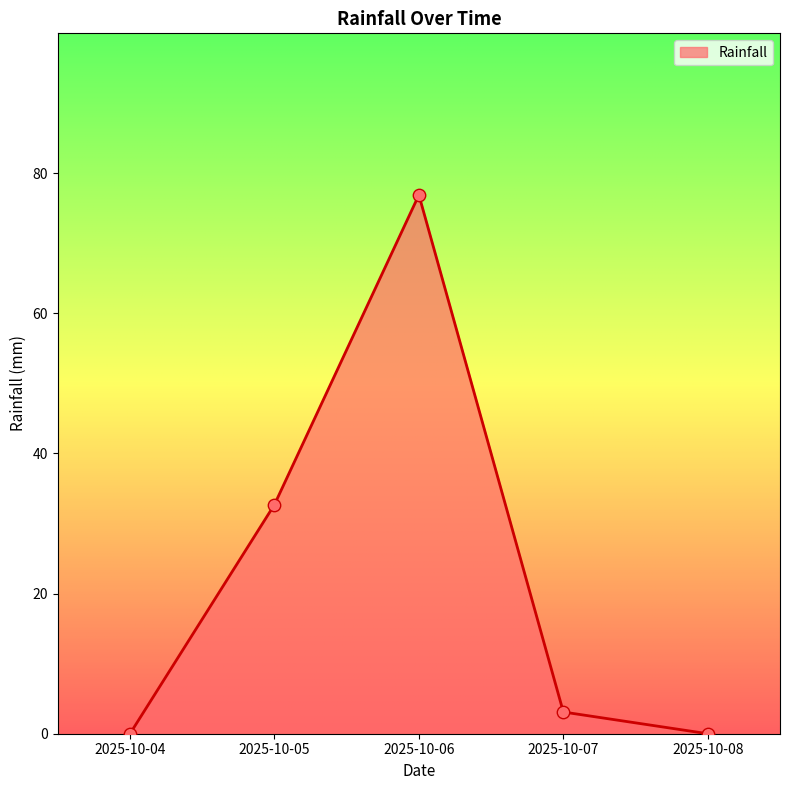

Between 2025-10-05 and 2025-10-08, which is larger?

2025-10-05